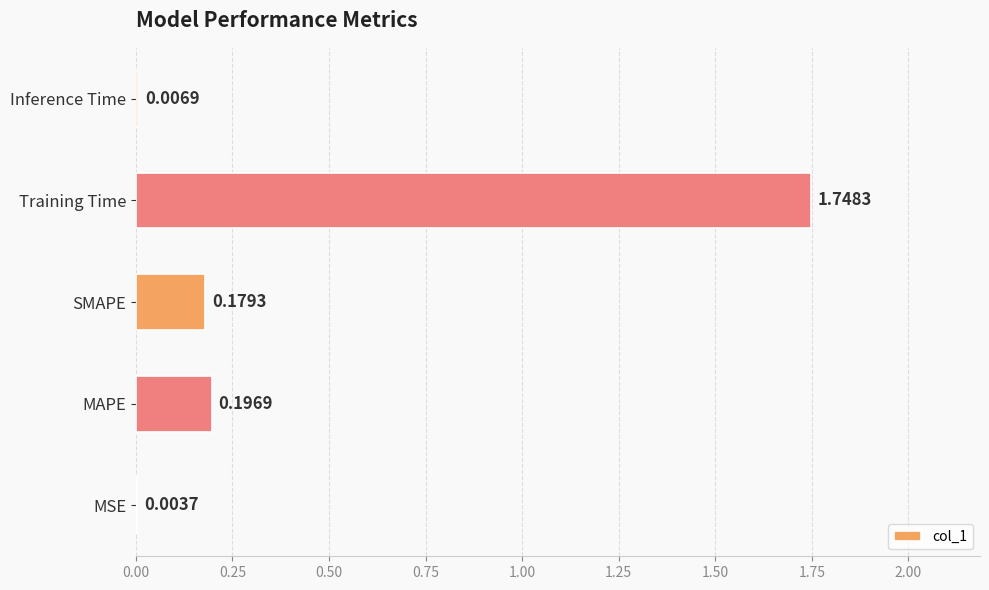

Which label corresponds to the largest value in the chart?

Training Time